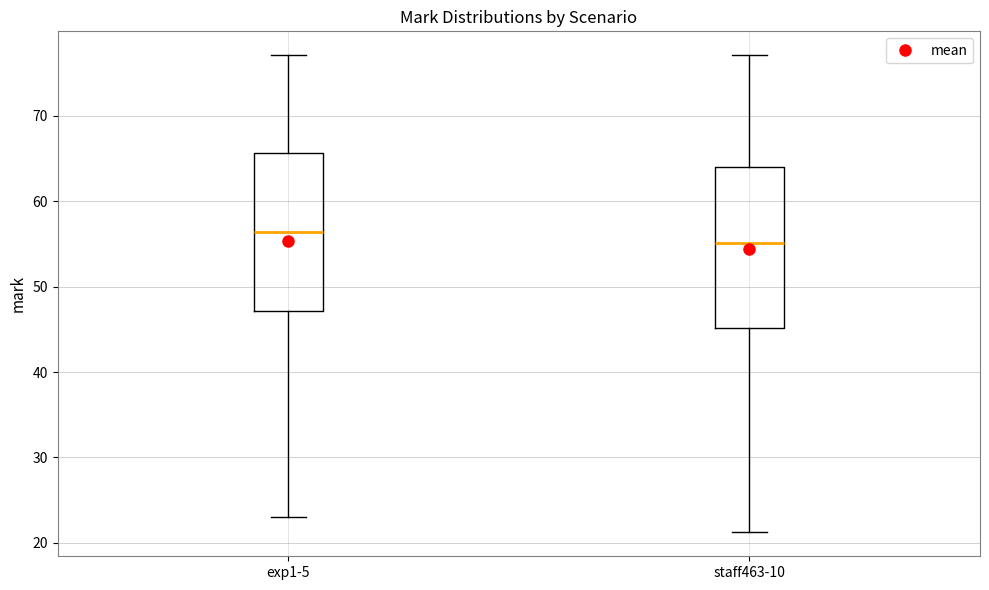

Reading left to right, transcribe this box plot: for each box, give where its median line is, the range the box spans, and where its two whiskers end, as read against the y-axis. The values are not printed on the chart, so give them approximately, as read against the axis.

exp1-5: median 56, box 47 to 66, whiskers 23 to 77
staff463-10: median 55, box 45 to 64, whiskers 21 to 77